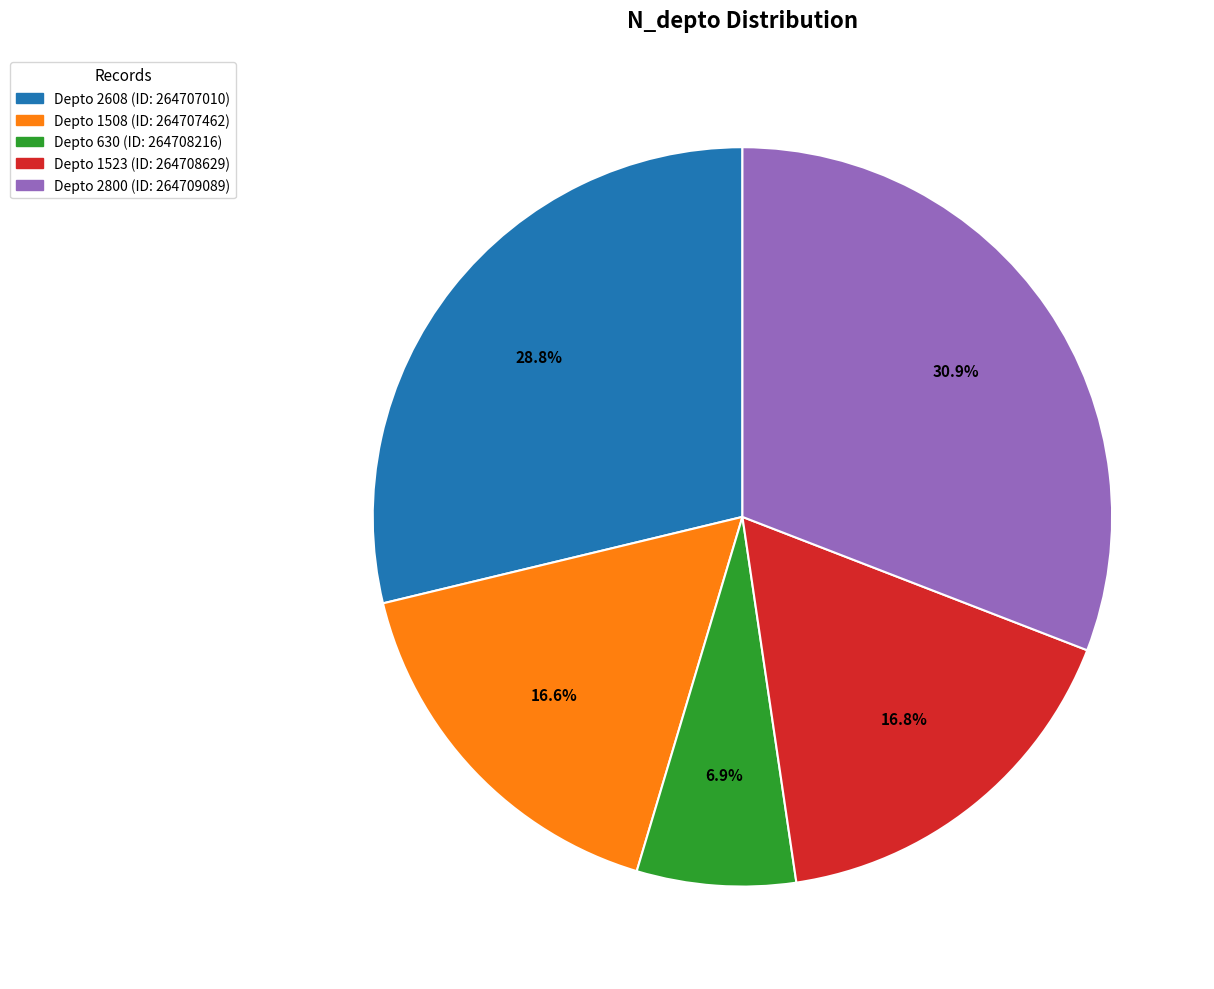

Does any single category account for the majority?

No